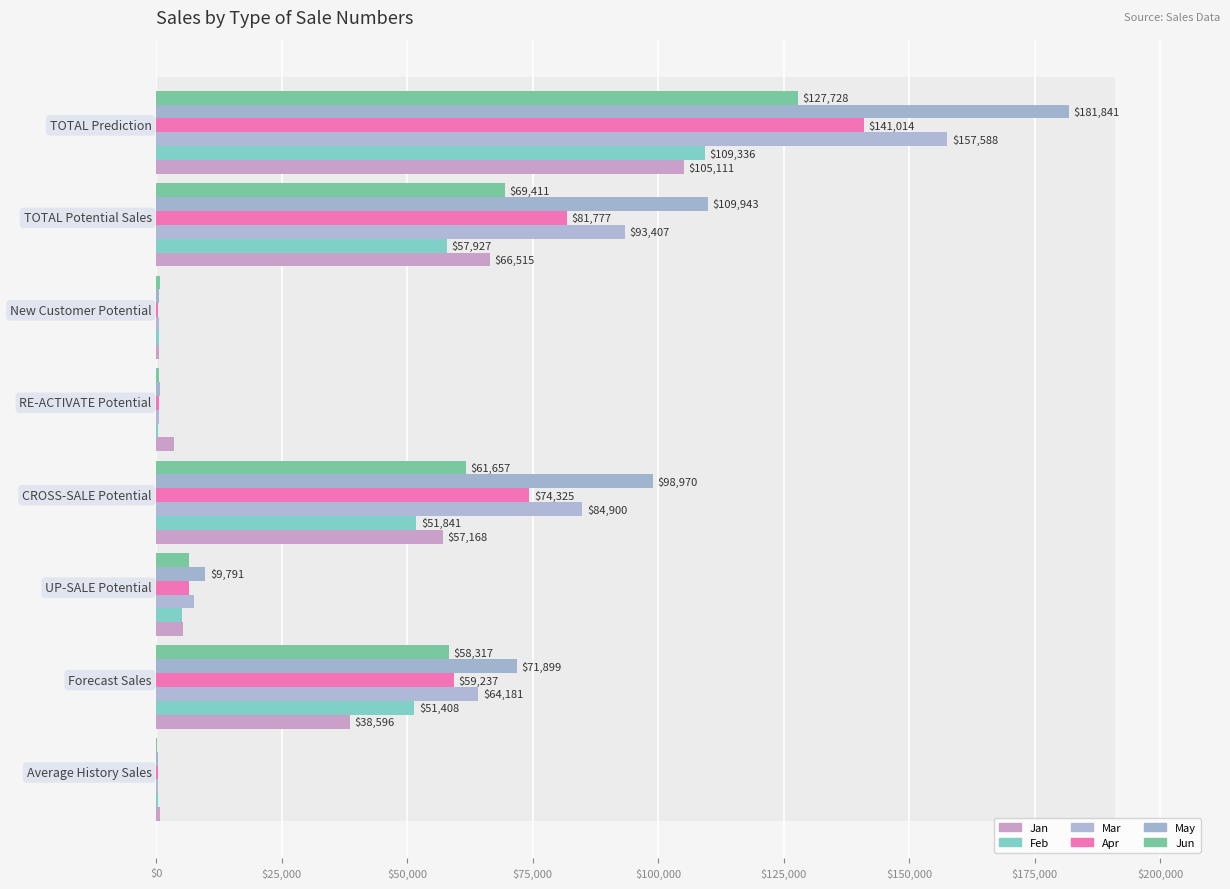

Reading right to left, transcribe all the data shown in this chart.

Jan: $175,000=105111.1	$150,000=66514.6	$125,000=469.3	$100,000=3503.3	$75,000=57167.6	$50,000=5374.5	$25,000=38596.4	$0=837.5
Feb: $175,000=109335.8	$150,000=57927.4	$125,000=601.0	$100,000=429.9	$75,000=51840.6	$50,000=5055.9	$25,000=51408.4	$0=449.7
Mar: $175,000=157587.9	$150,000=93407.0	$125,000=461.5	$100,000=565.0	$75,000=84900.0	$50,000=7480.4	$25,000=64180.9	$0=438.2
Apr: $175,000=141013.7	$150,000=81777.1	$125,000=286.8	$100,000=607.6	$75,000=74324.9	$50,000=6557.8	$25,000=59236.7	$0=296.2
May: $175,000=181841.5	$150,000=109942.7	$125,000=488.8	$100,000=693.5	$75,000=98969.6	$50,000=9790.8	$25,000=71898.8	$0=293.6
Jun: $175,000=127728.4	$150,000=69411.1	$125,000=664.7	$100,000=496.2	$75,000=61656.6	$50,000=6593.6	$25,000=58317.3	$0=203.1